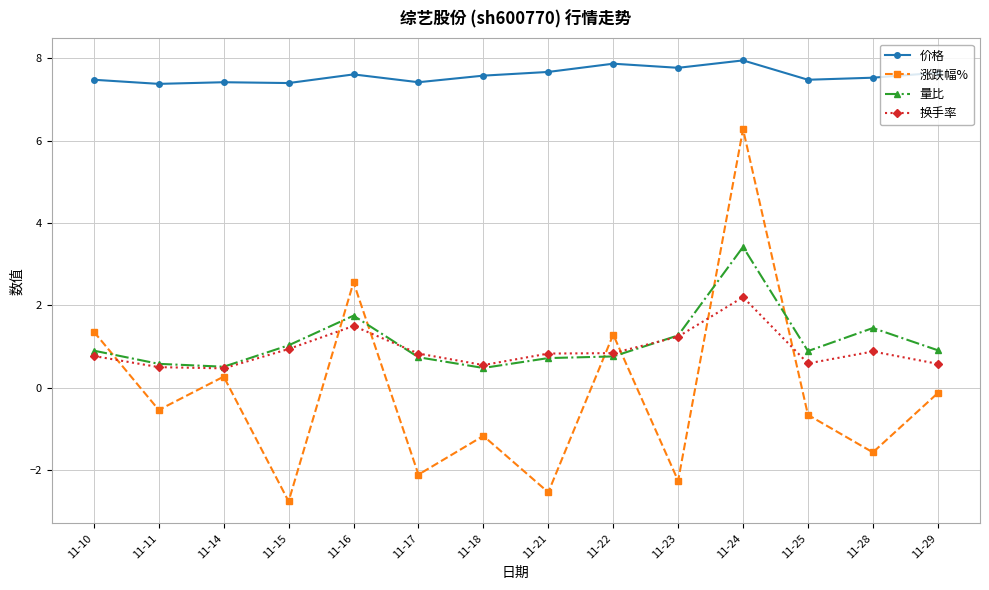

List the series in order of their peak value, lowest first.

换手率, 量比, 涨跌幅%, 价格